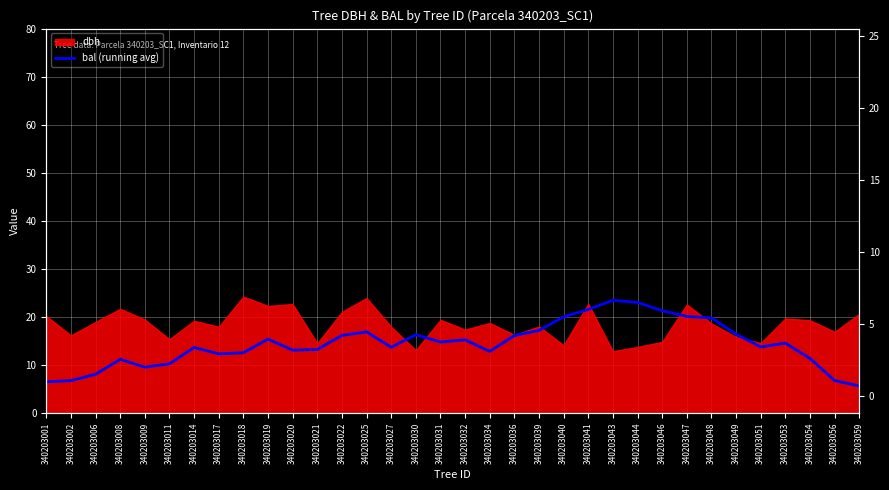

Between 340203031 and 340203041, which is larger?

340203041